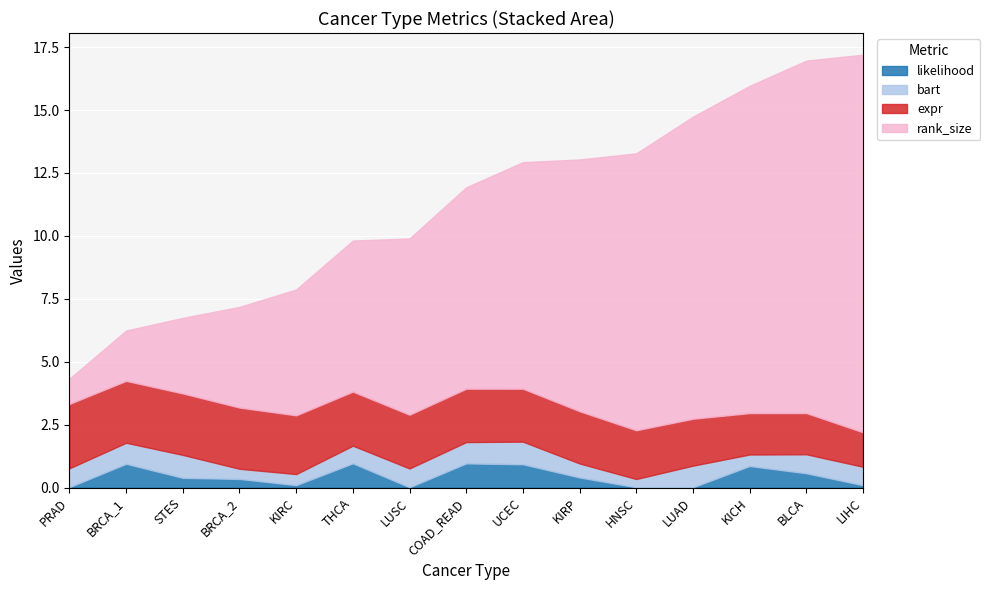

What are all the series names shown in the legend?

likelihood, bart, expr, rank_size